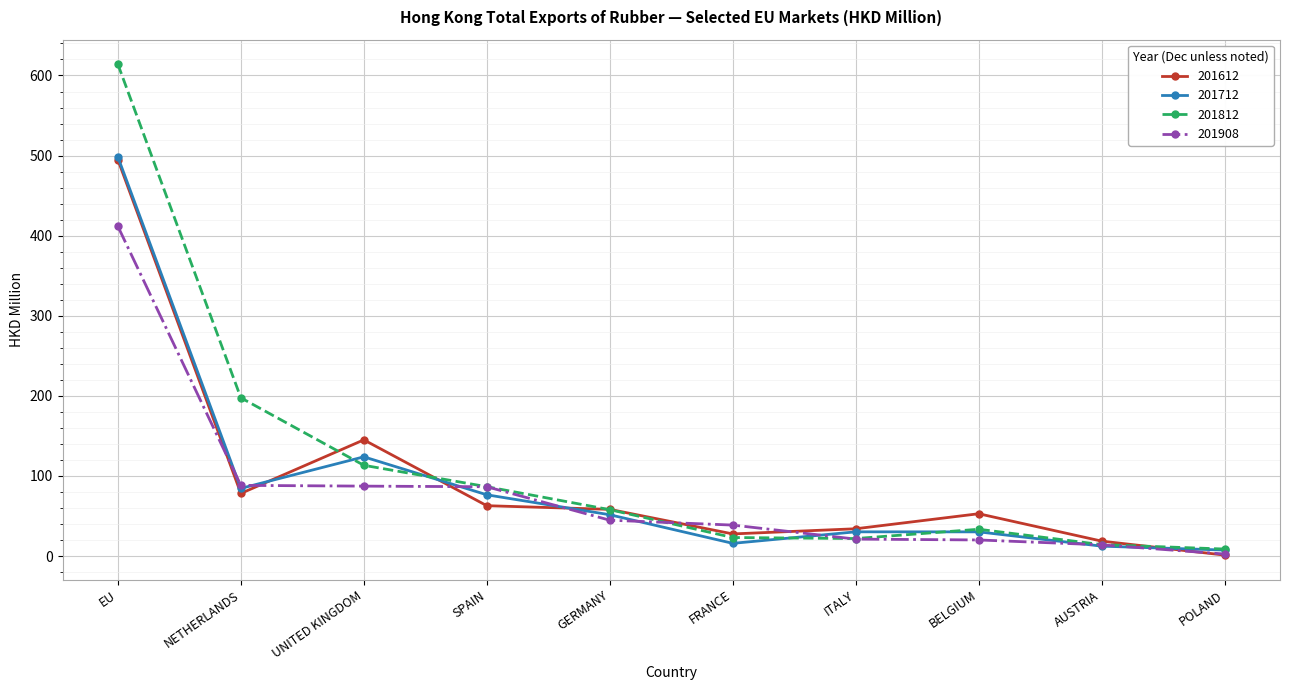

What is the maximum value shown in the chart?

614.0